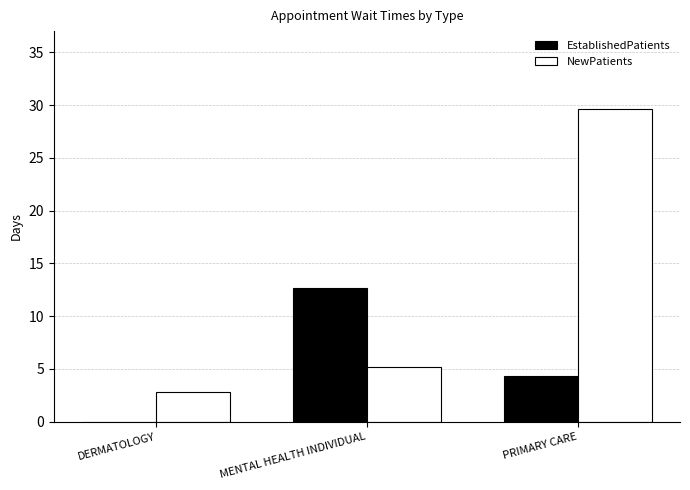

Read the NewPatients value at MENTAL HEALTH INDIVIDUAL.

5.2